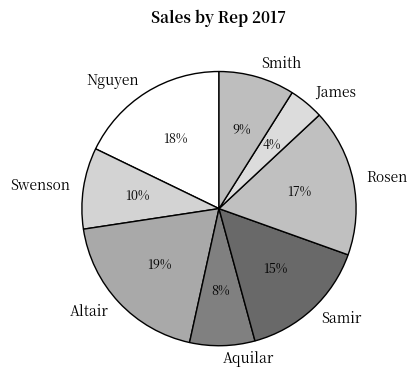

The Nguyen slice represents 18% of the pie. True or false?

True